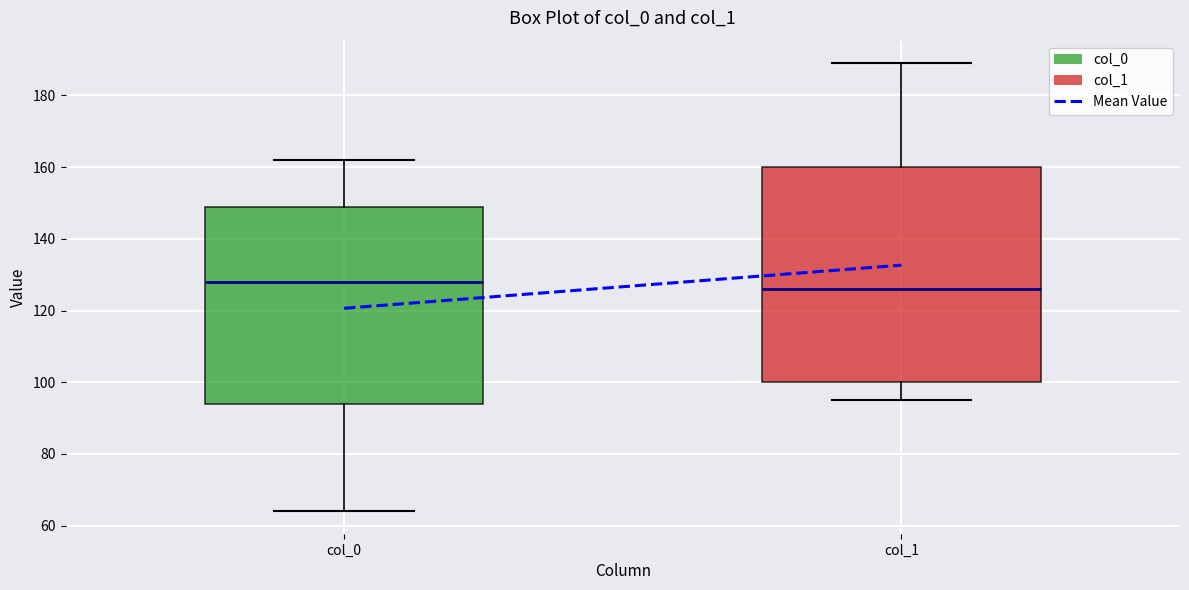

Comparing the boxes themselves (not the whiskers), which one is the tallest?

col_1